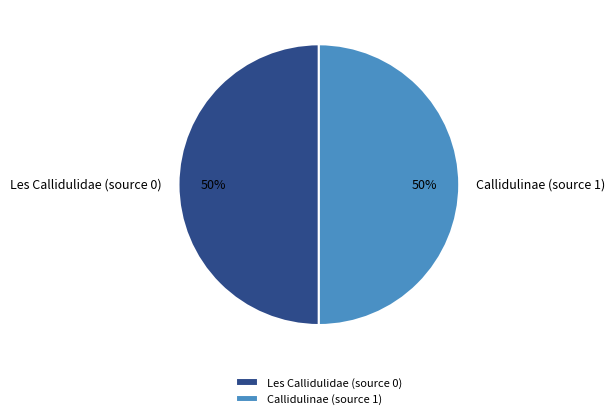

True or false: Callidulinae (source 1) accounts for 50% of the total.

True